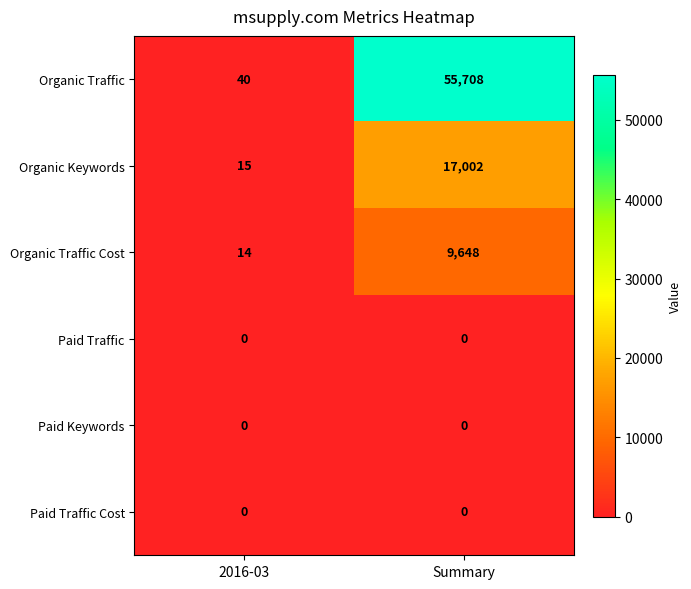

Which series has the largest total across all categories?

Organic Traffic